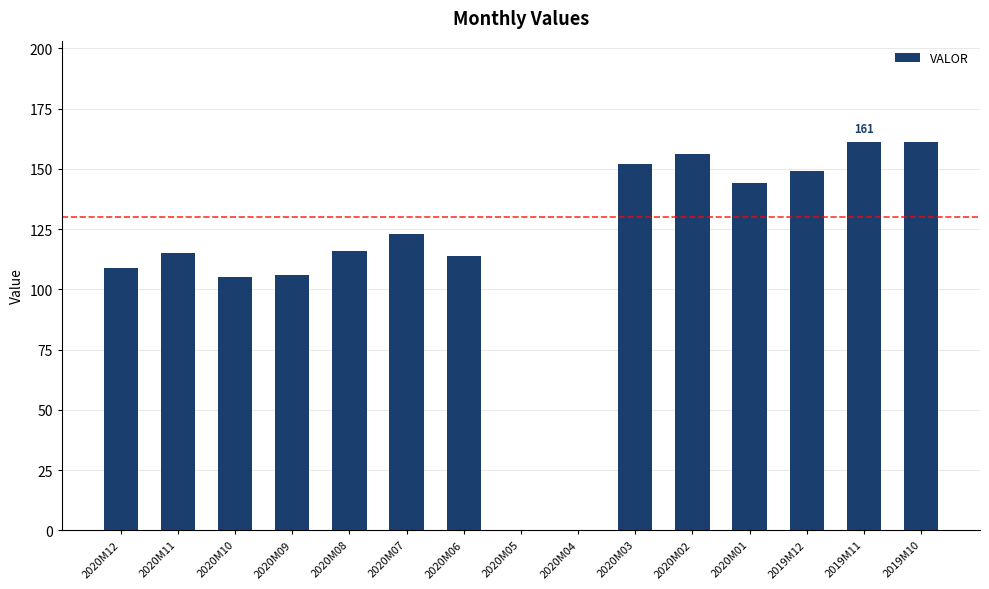

What is the maximum value shown in the chart?

161